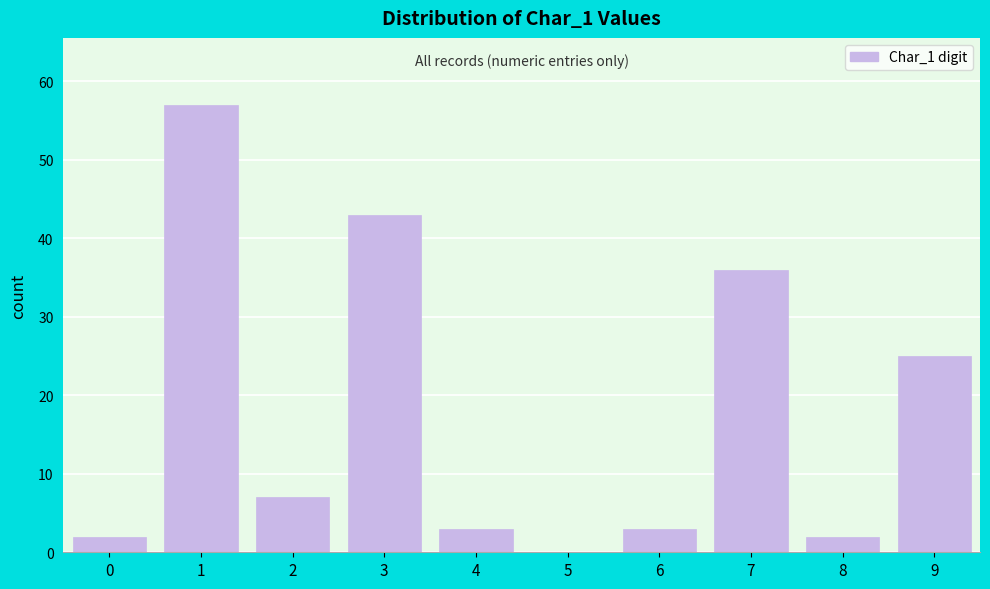

Reading left to right, extract all data points from this chart.

0=2	1=57	2=7	3=43	4=3	5=0	6=3	7=36	8=2	9=25